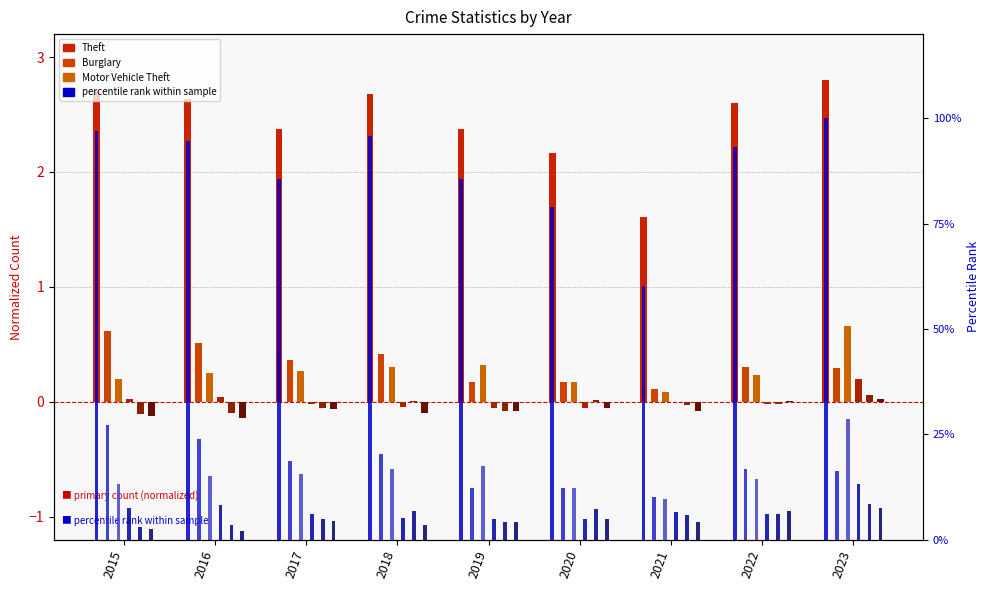

At which category is the sum across all series the highest?

2023